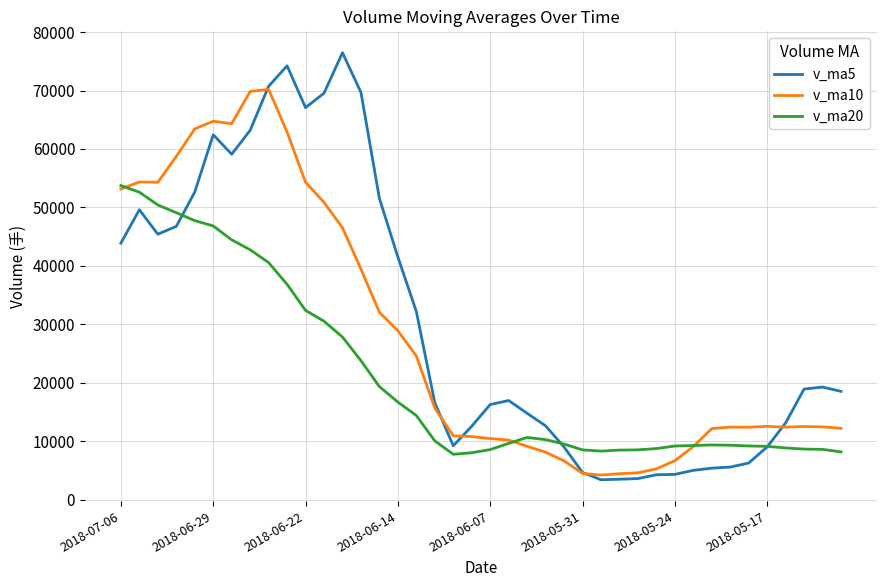

Which series has the widest spread of values?

v_ma5